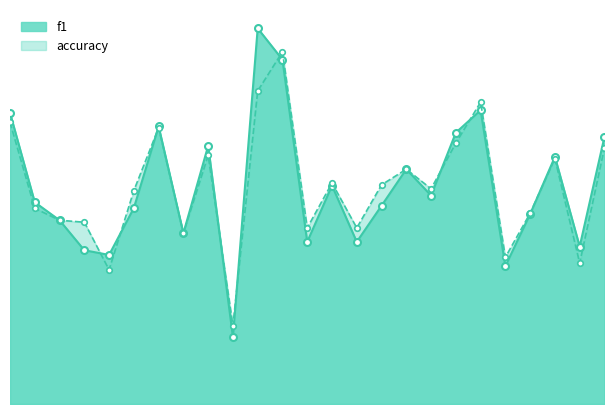

At which category is the sum across all series the highest?

12